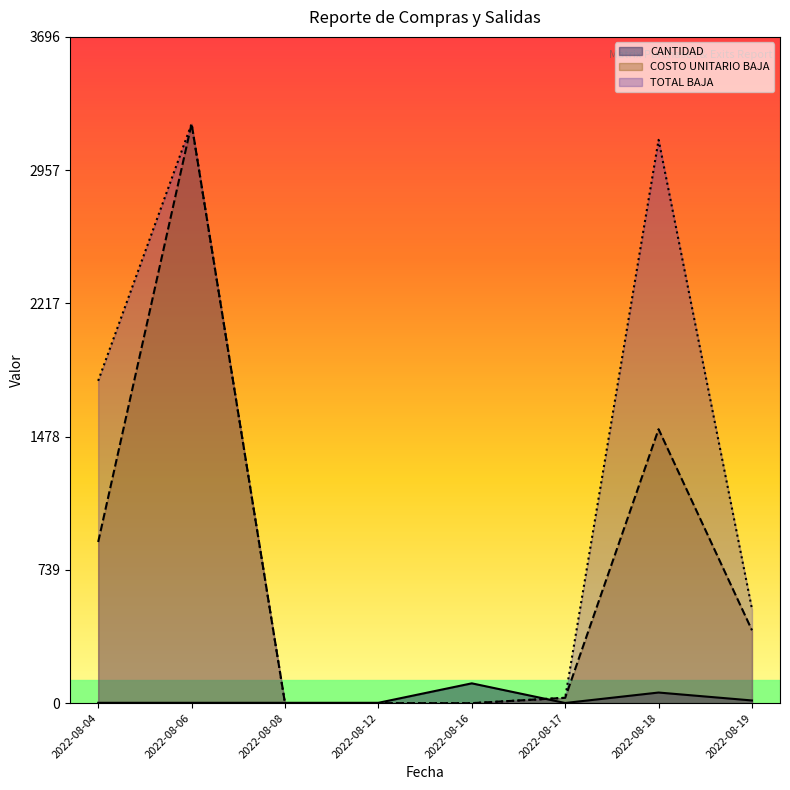

What is the difference between the TOTAL BAJA values at 2022-08-18 and 2022-08-17?

3095.0